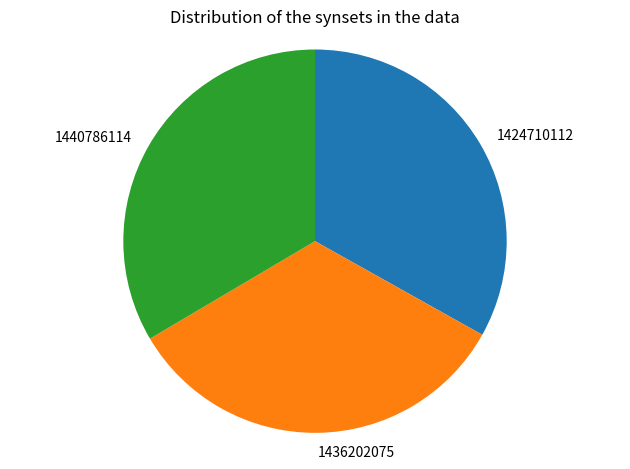

Is 1436202075 the majority of the pie?

No